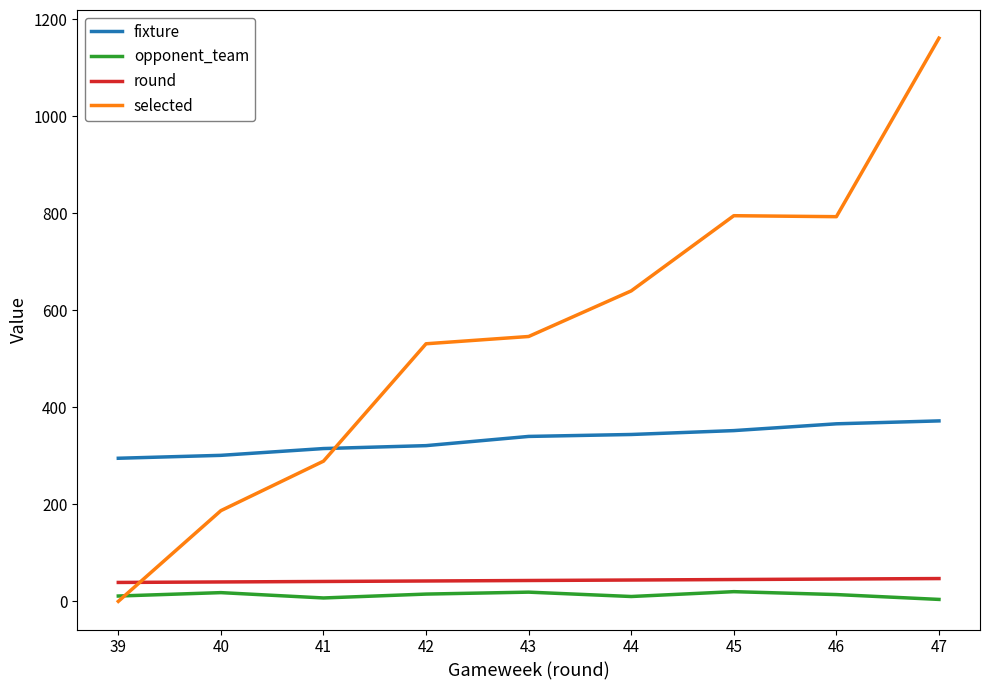

Which series has the largest range (max minus min)?

selected